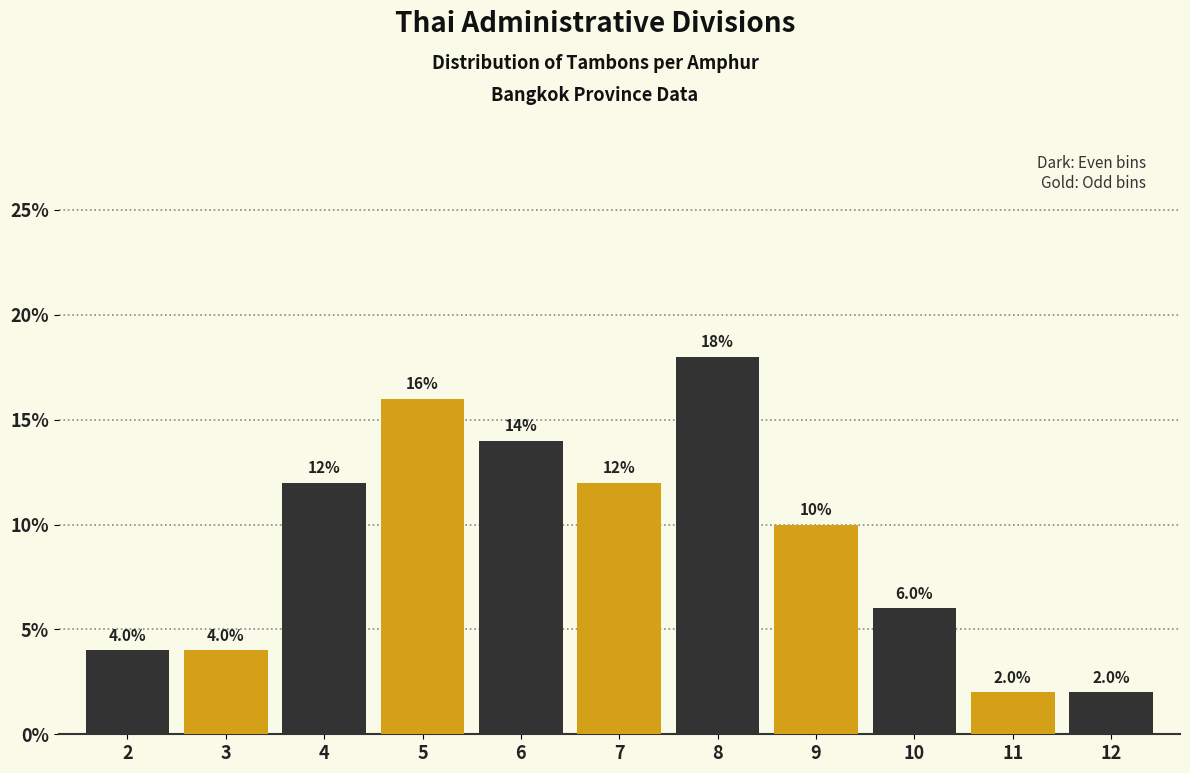

Reading left to right, list all the values displayed in this chart.

2=4.0	3=4.0	4=12.0	5=16.0	6=14.0	7=12.0	8=18.0	9=10.0	10=6.0	11=2.0	12=2.0